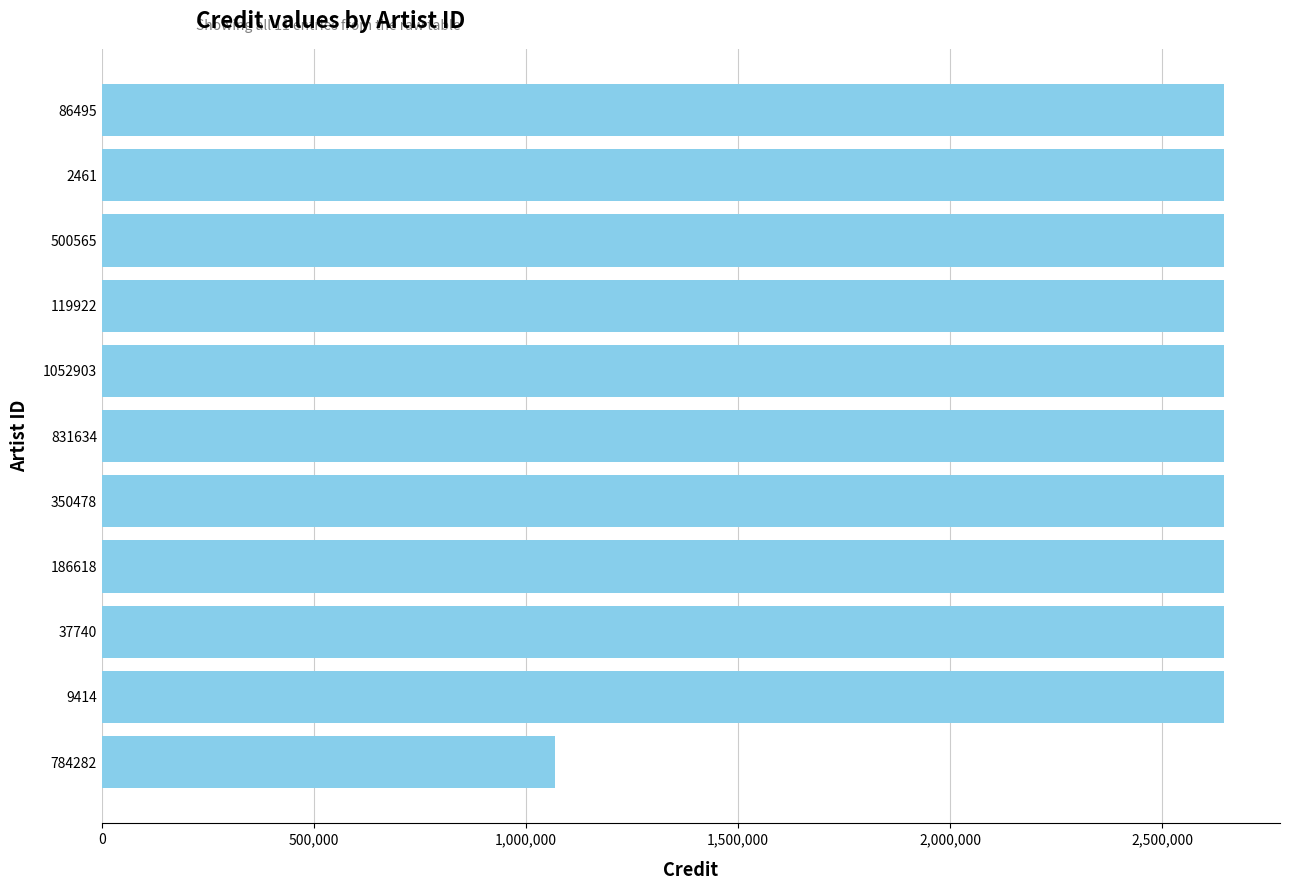

How many data points does each series have?

11